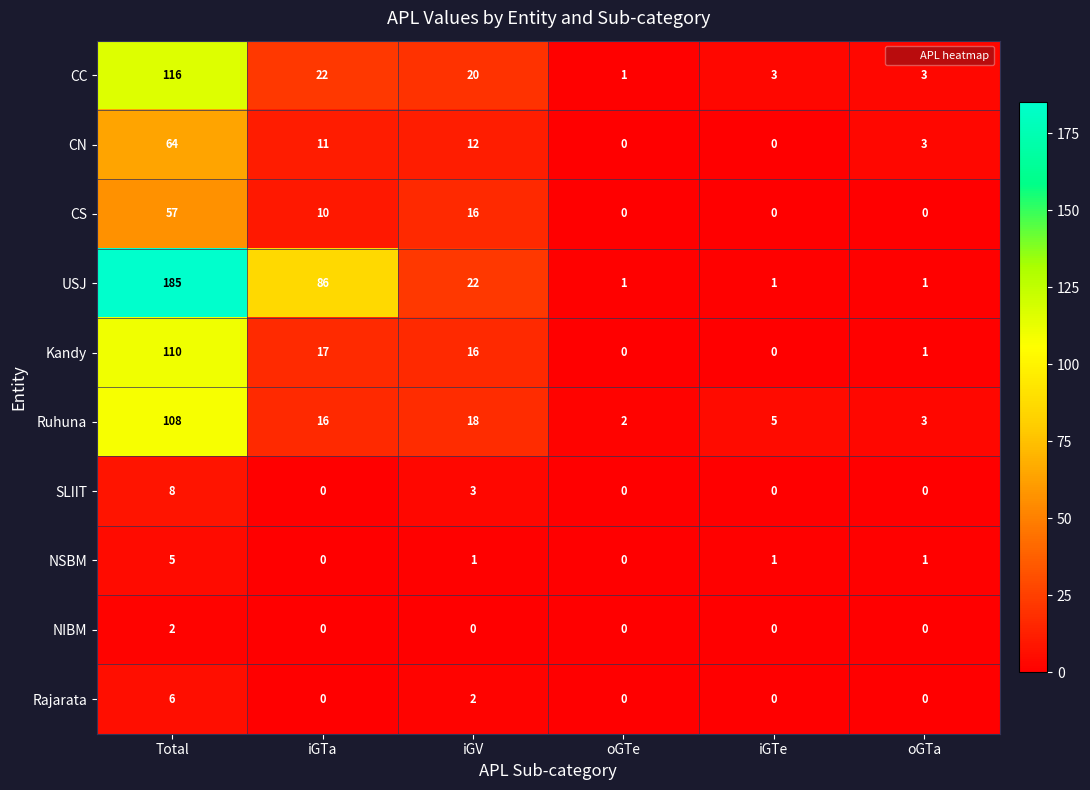

Is the value of CC at iGTa greater than the value of Kandy at iGV?

Yes